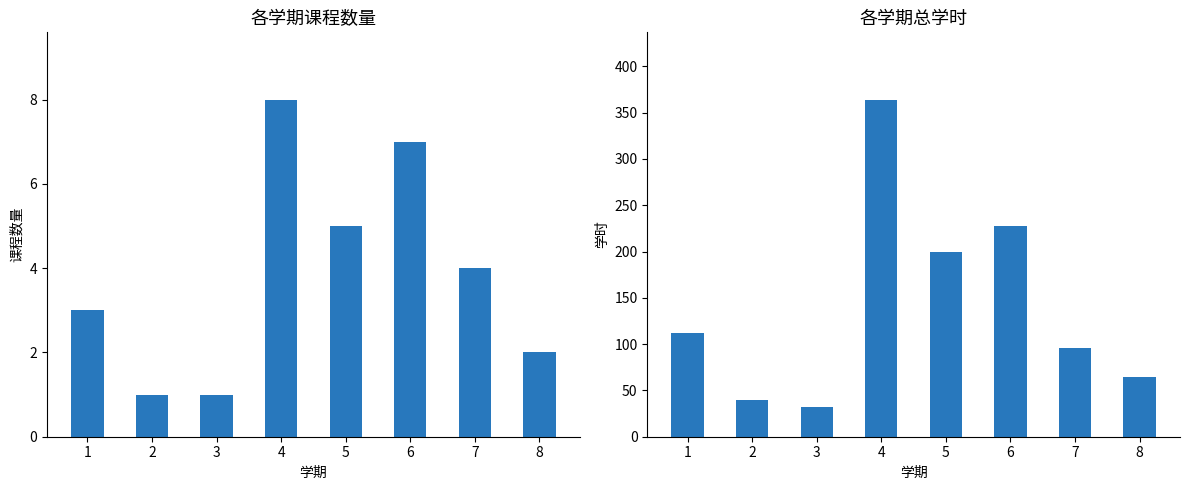

What is the difference between the second highest and minimum values in the 总学时 series?

196